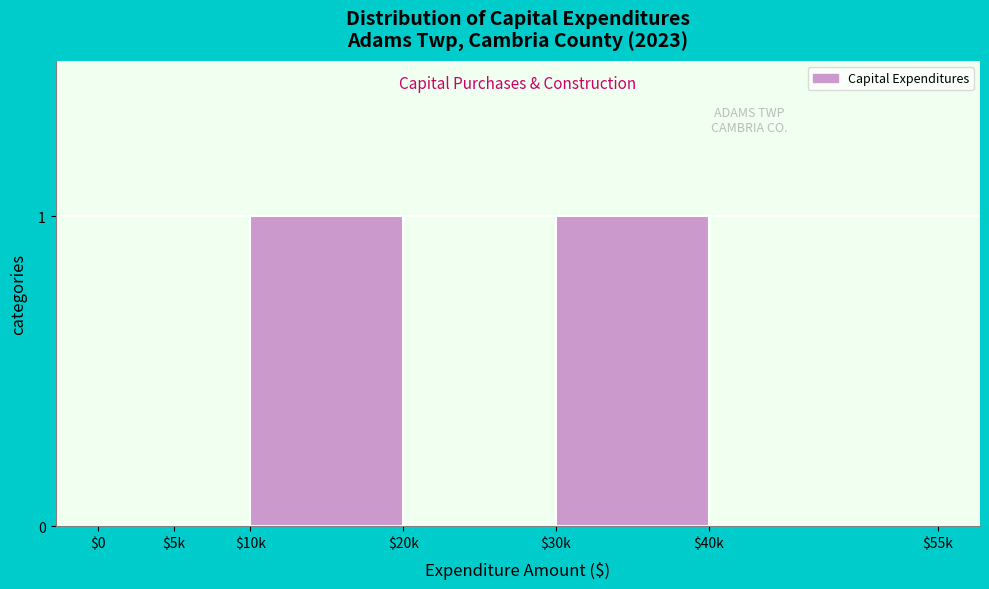

The chart shows a value of 0 at $30k. True or false?

False